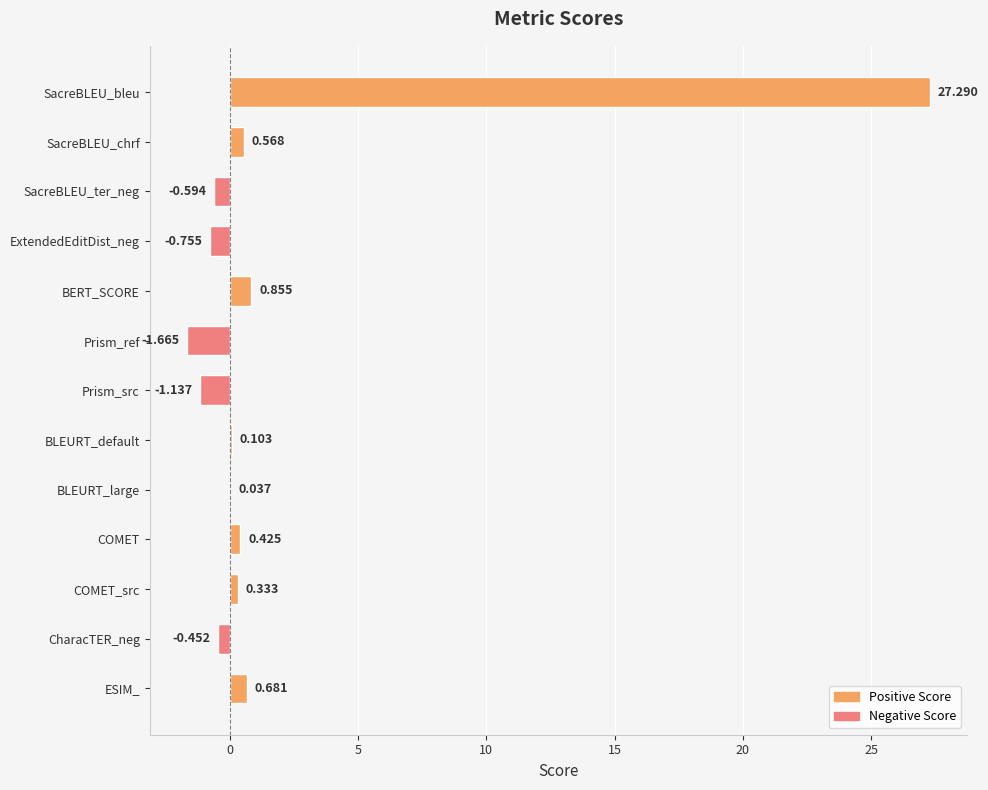

At which category does the chart reach its peak across all series?

SacreBLEU_bleu